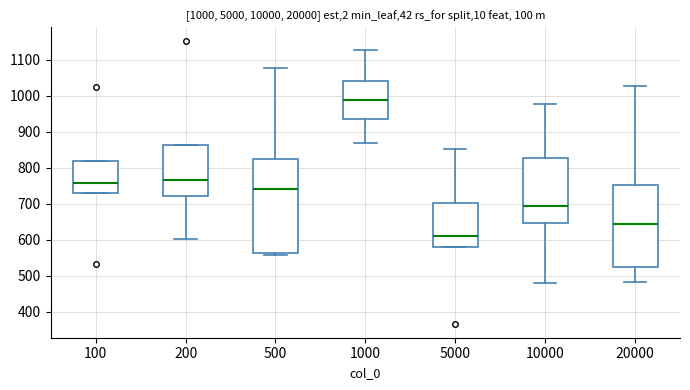

Which box has the highest median line?

1000